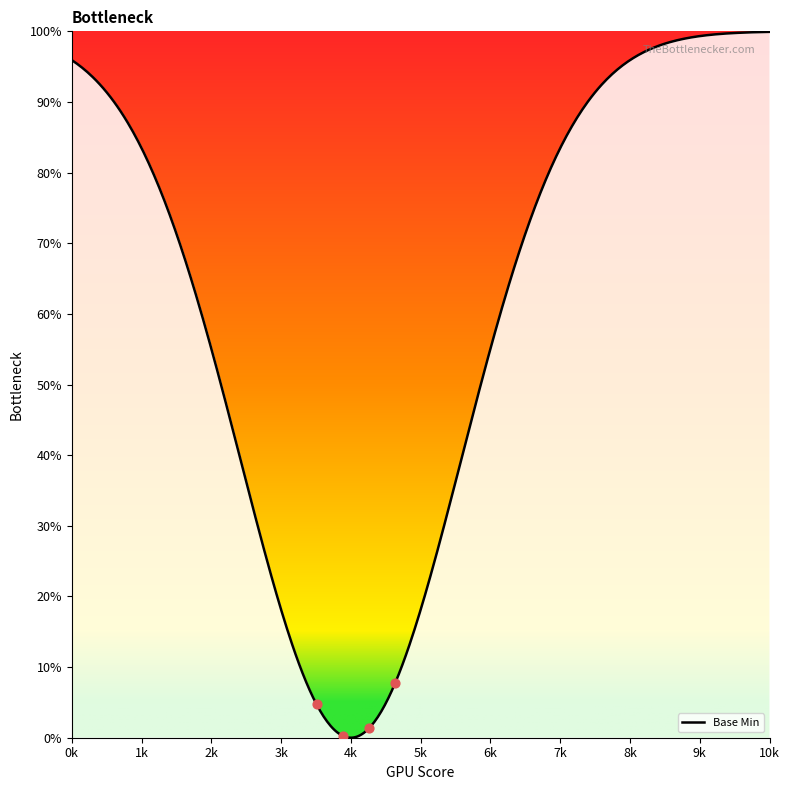

Is this an area chart (filled region under the line)?

Yes